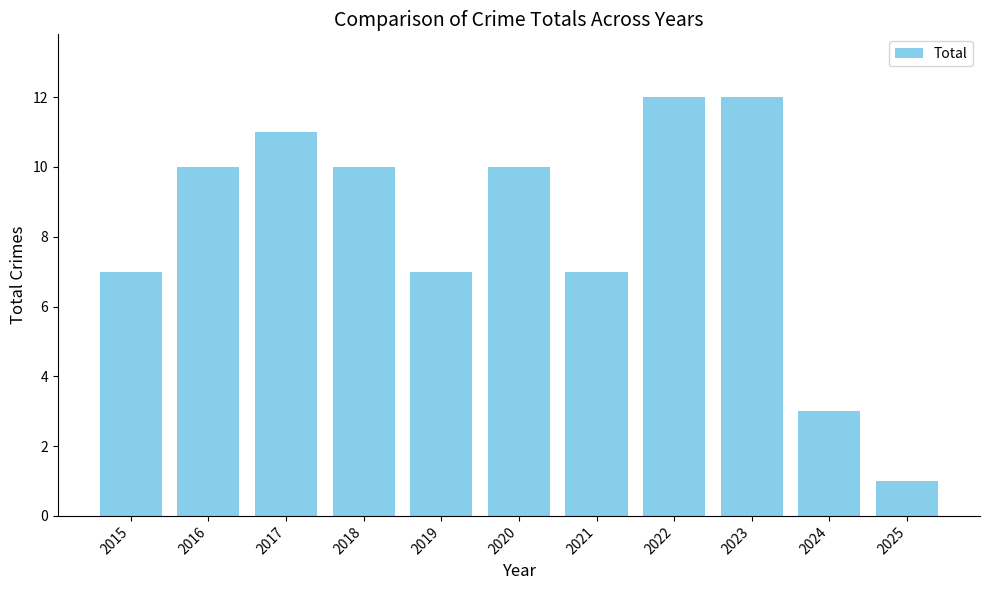

Does the chart contain stacked bars?

No